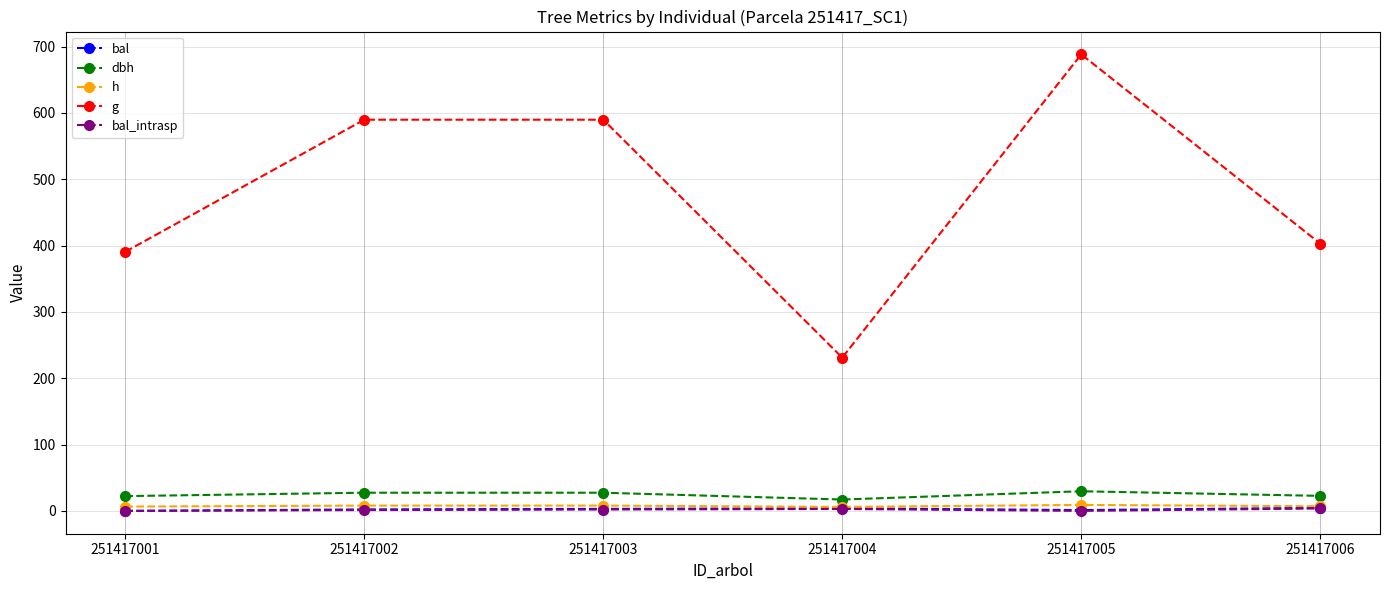

True or false: dbh and g cross at least once.

False